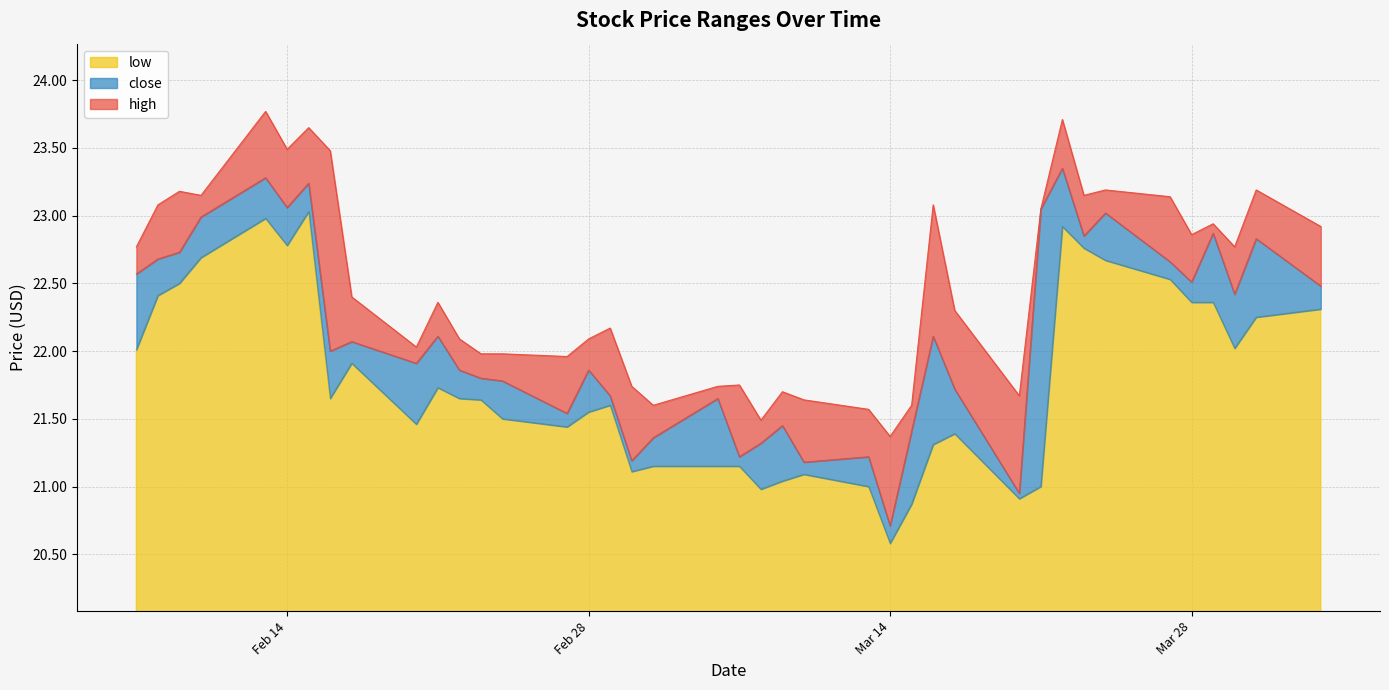

Which category has the highest value in the high series?

2023-02-13